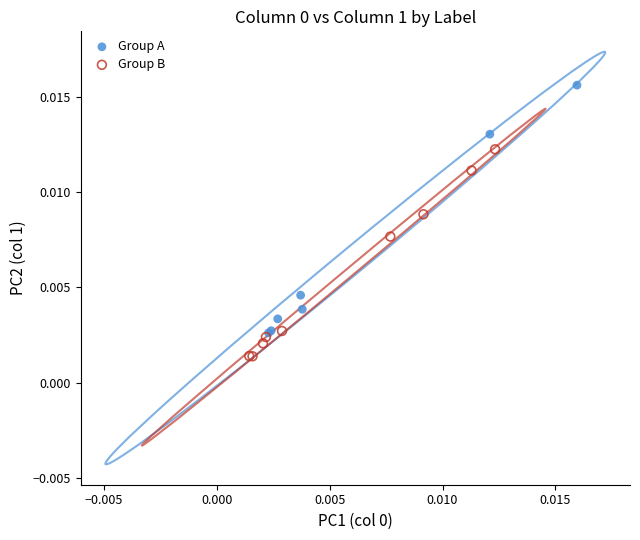

Which series contains the lowest Y value?

Group B